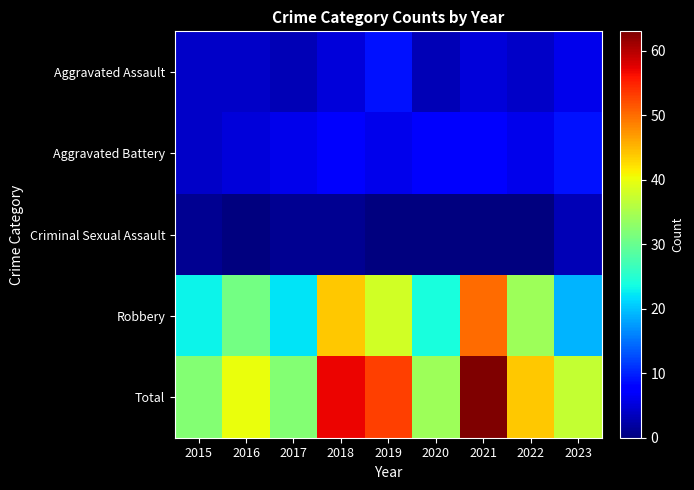

At which category is the sum across all series the highest?

2021